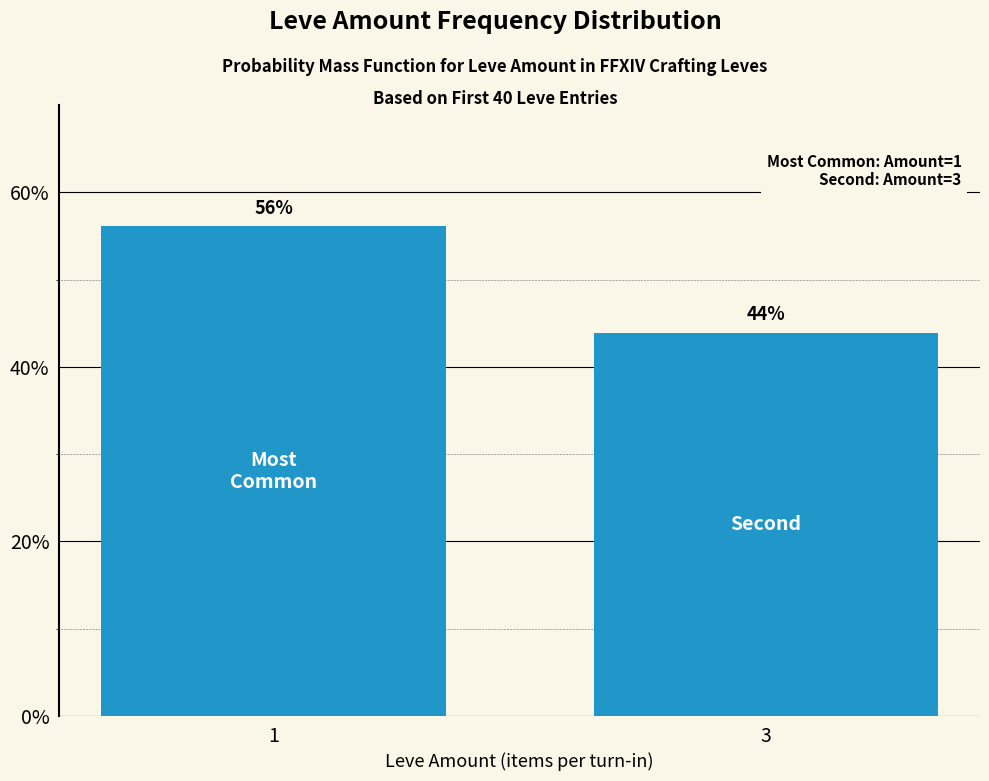

What is the greatest value displayed?

56.1